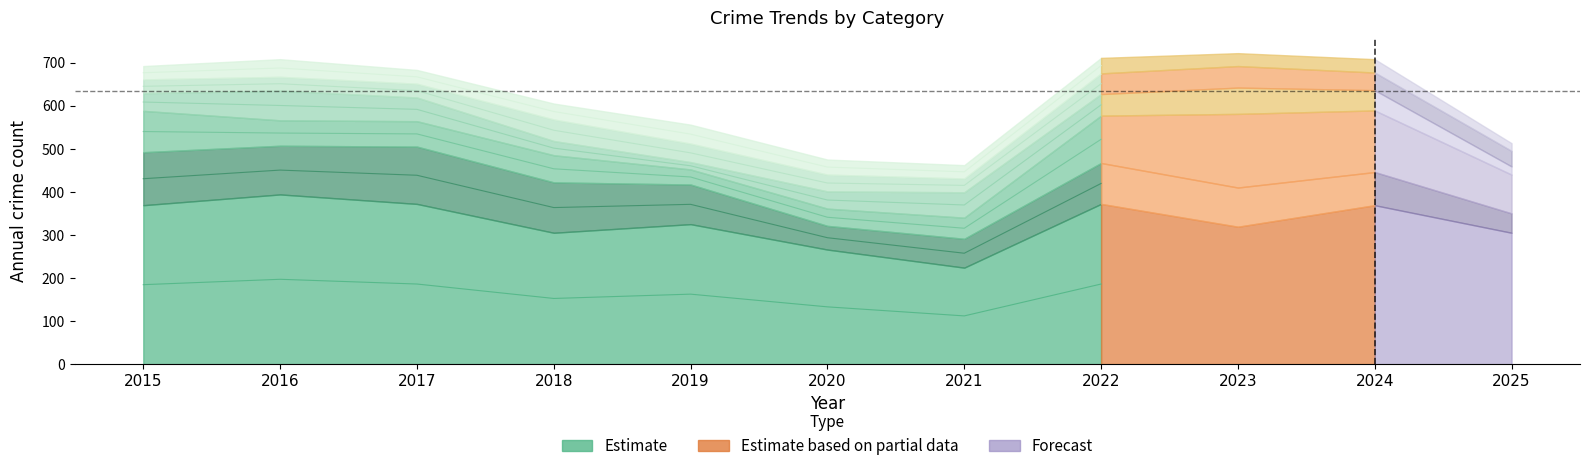

What is the maximum value shown in the chart?

394